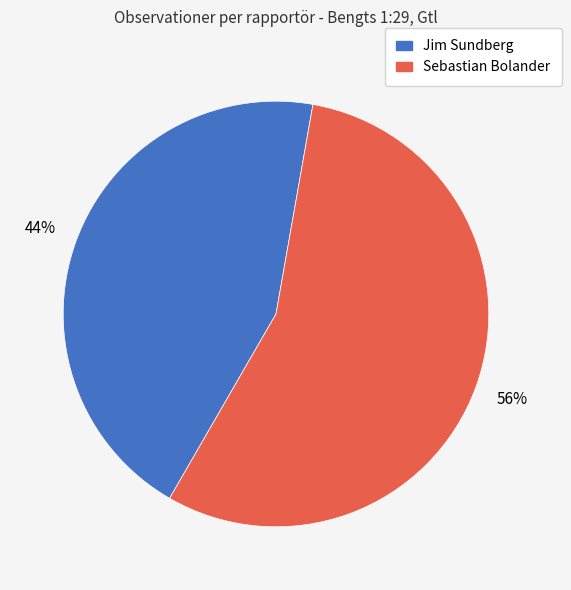

To the nearest percent, what is the average slice percentage?

50%